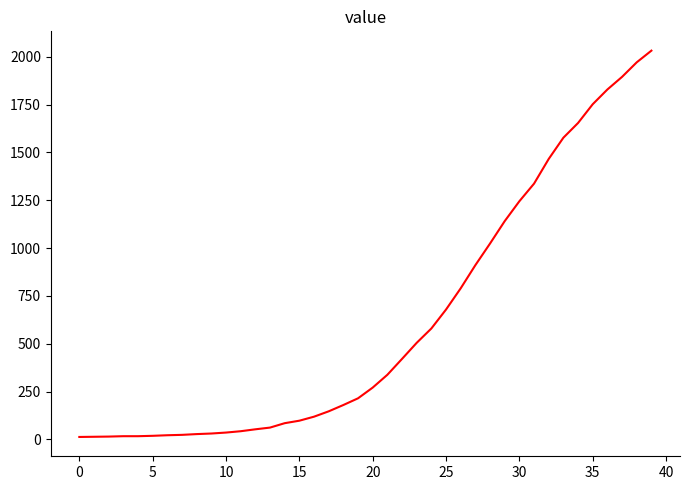

What is the maximum value shown in the chart?

2032